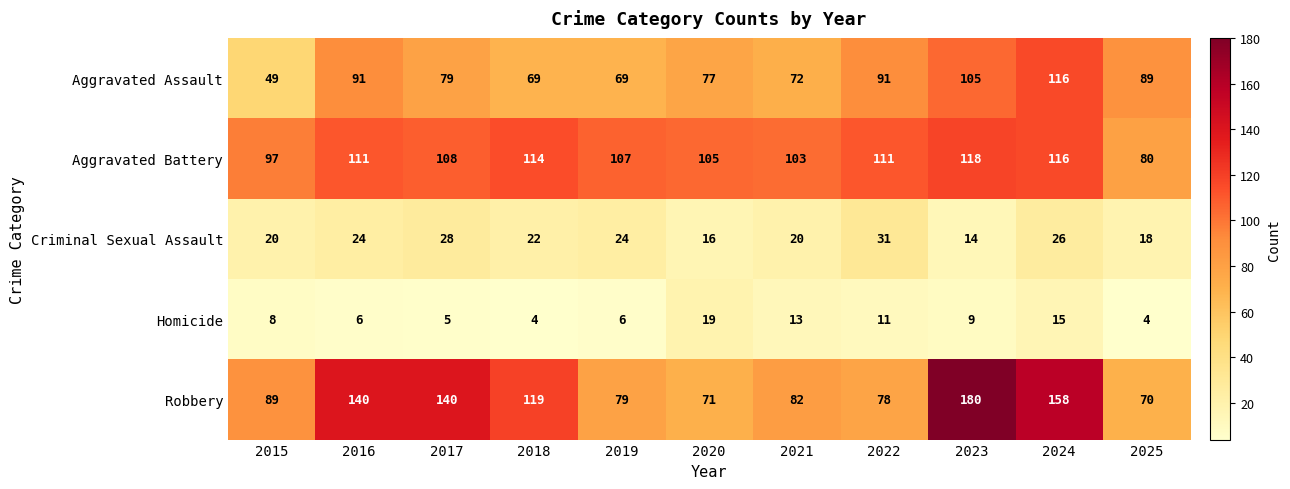

What is the approximate value of Criminal Sexual Assault at 2024?

26